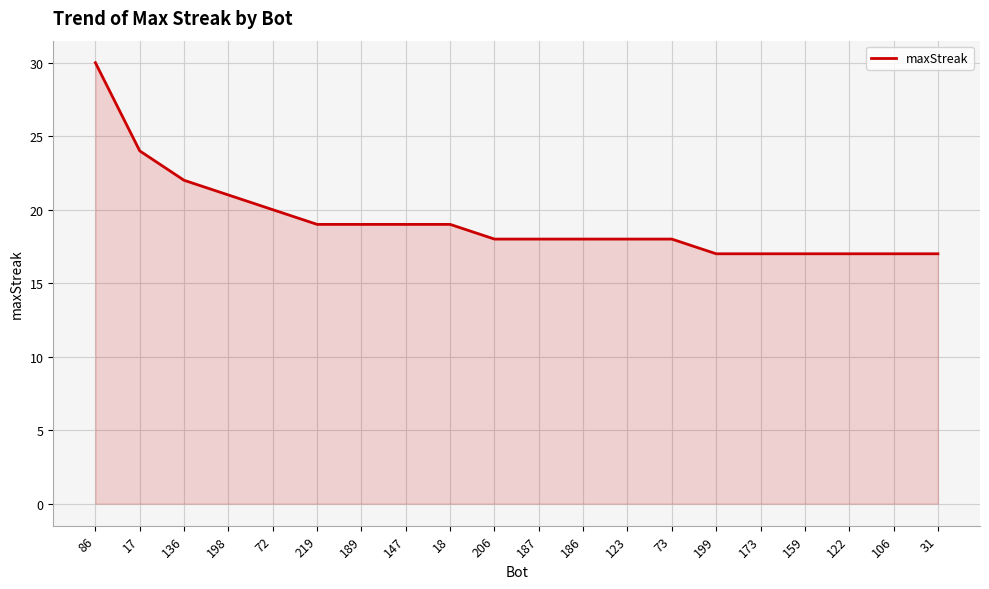

The chart shows a value of 4 at 31. True or false?

False